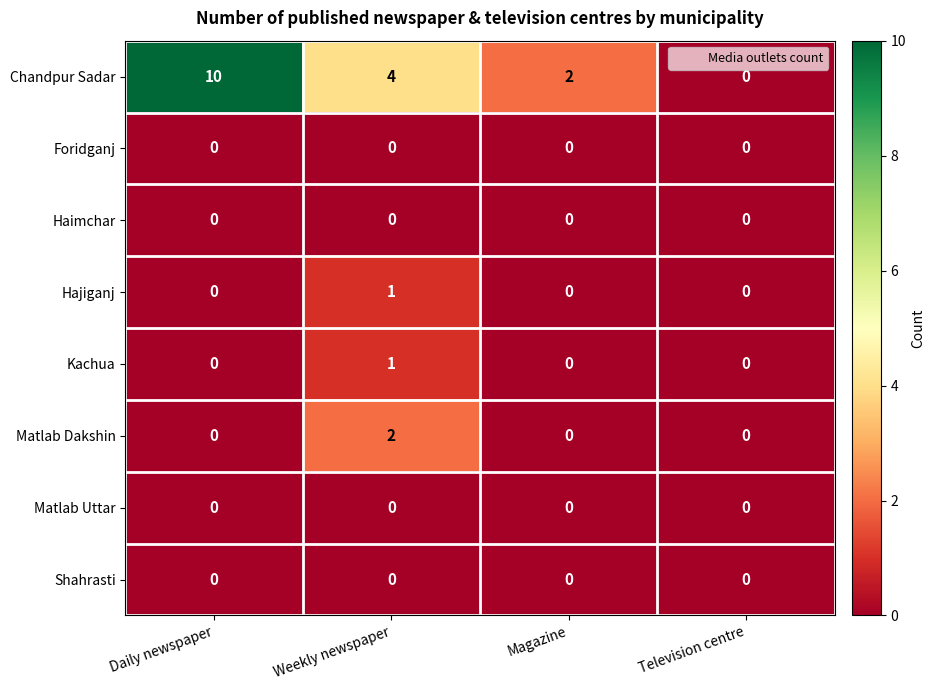

What is the maximum value shown in the chart?

10